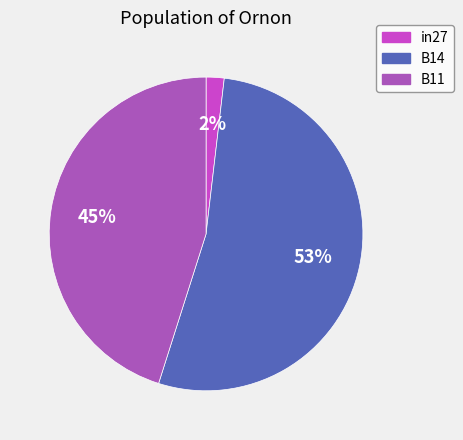

Rank the categories by value from lowest to highest.

in27, B11, B14